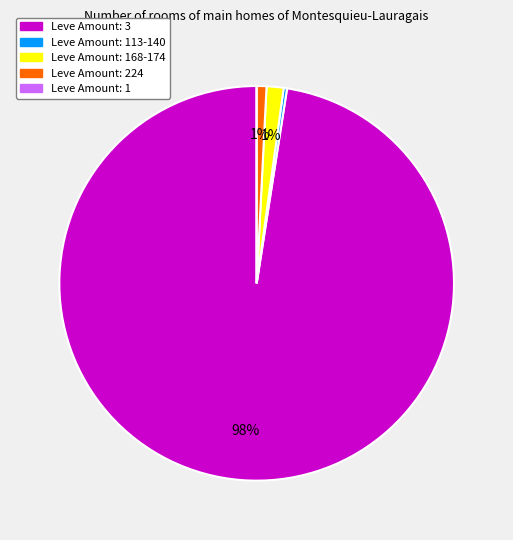

Is there any slice that represents more than half of the pie?

Yes